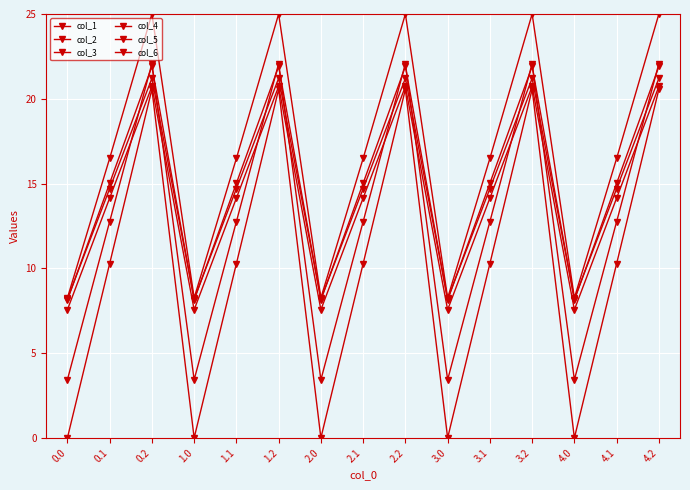

How many lines are shown in the chart?

6